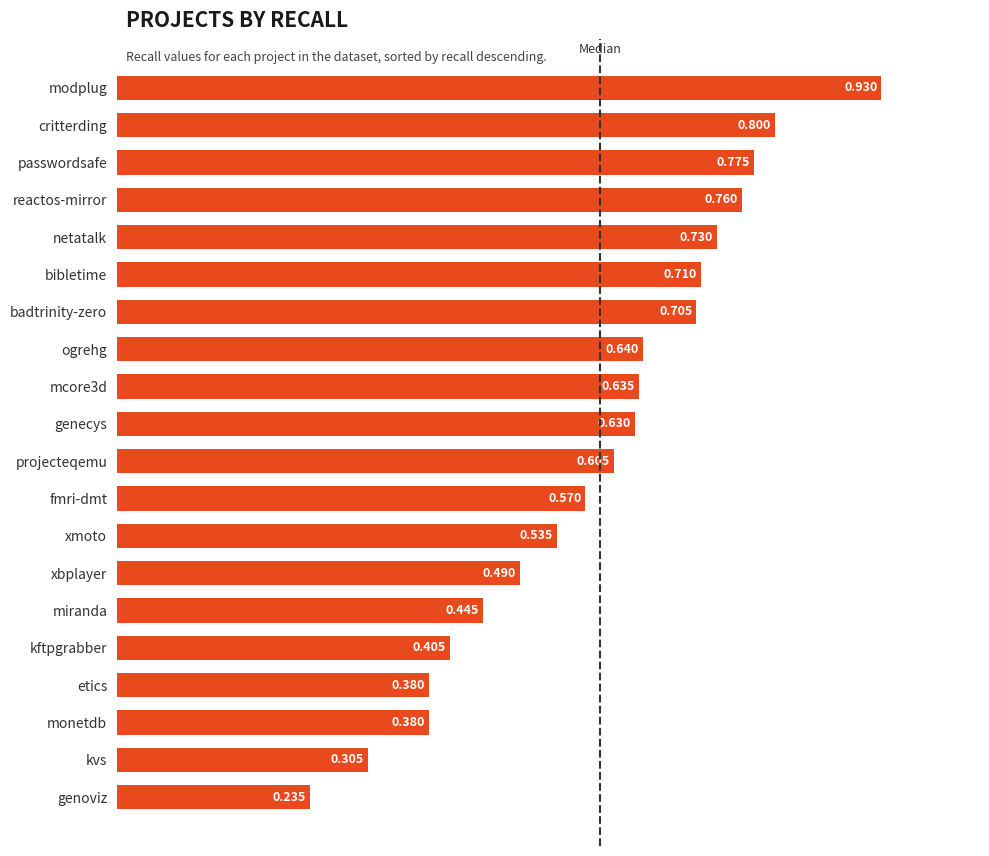

Which label corresponds to the largest value in the chart?

modplug